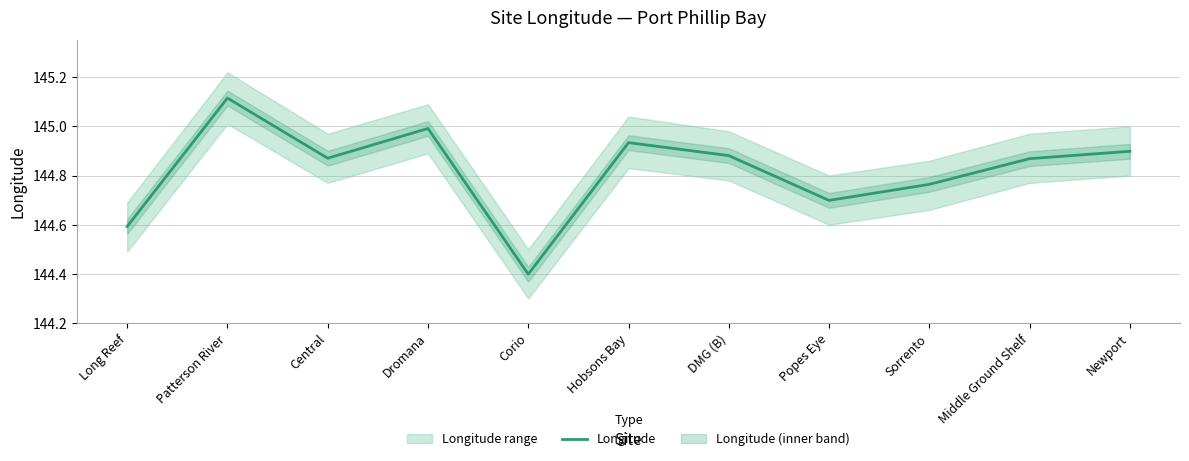

What position from the right is Patterson River?

10